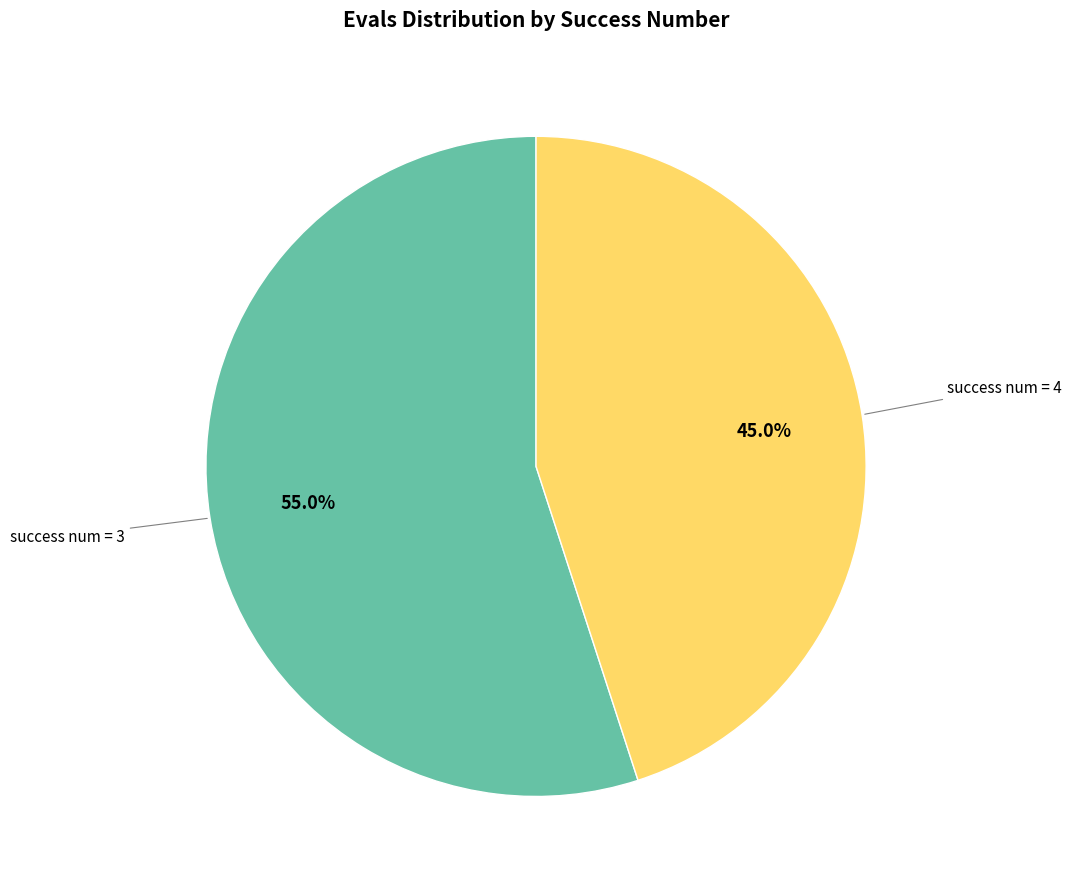

Is there a majority slice in this chart?

Yes